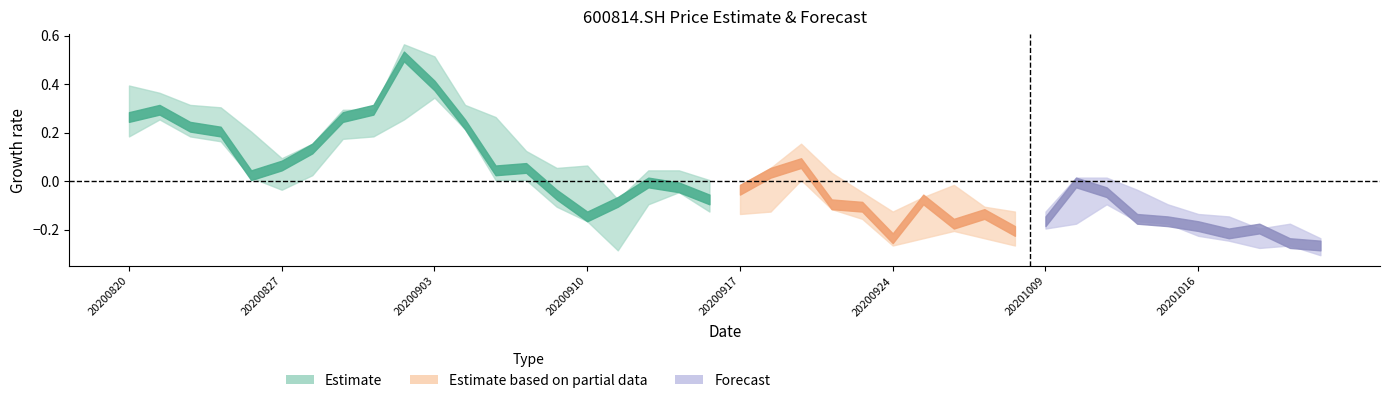

True or false: close and high cross at least once.

False